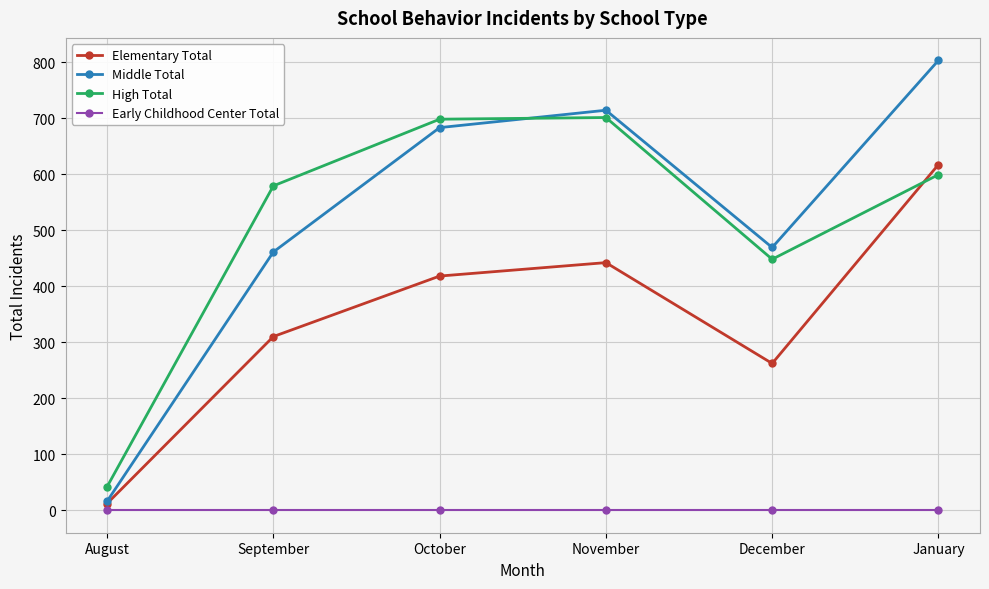

What is the spread (max minus min) of values at November?

714